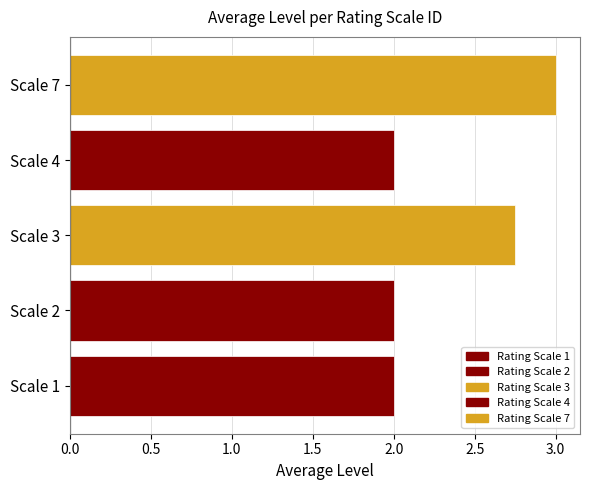

What is the average value?

2.4